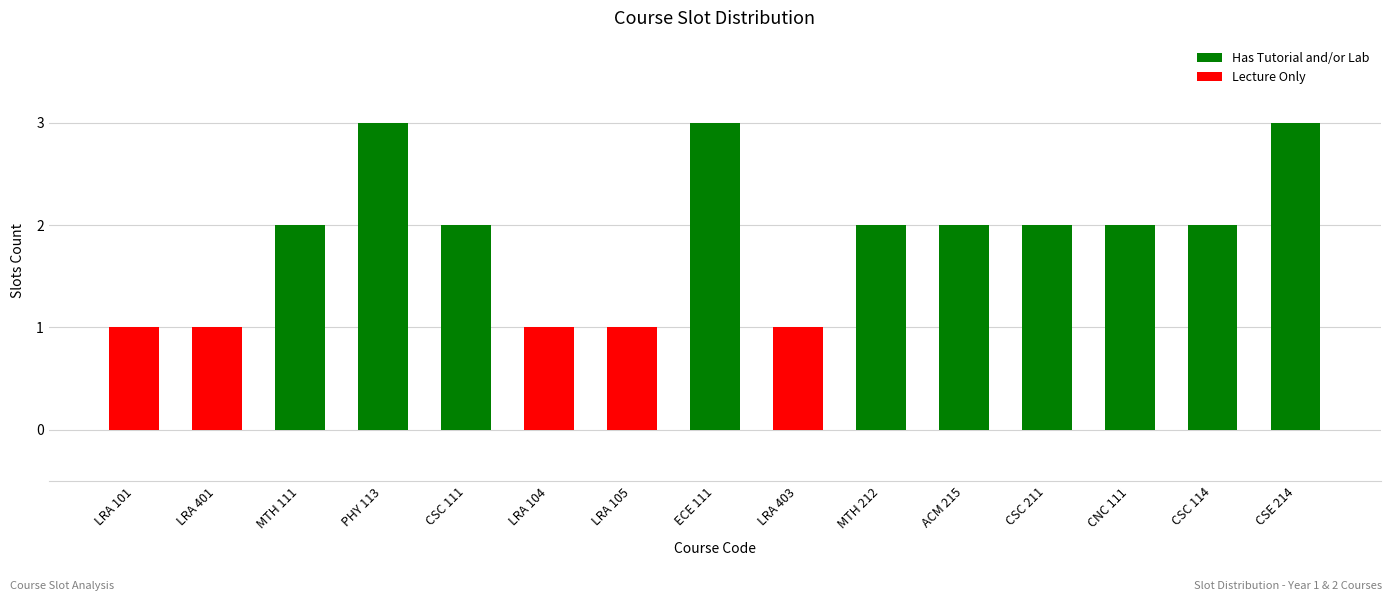

Count the number of data series in this chart.

1